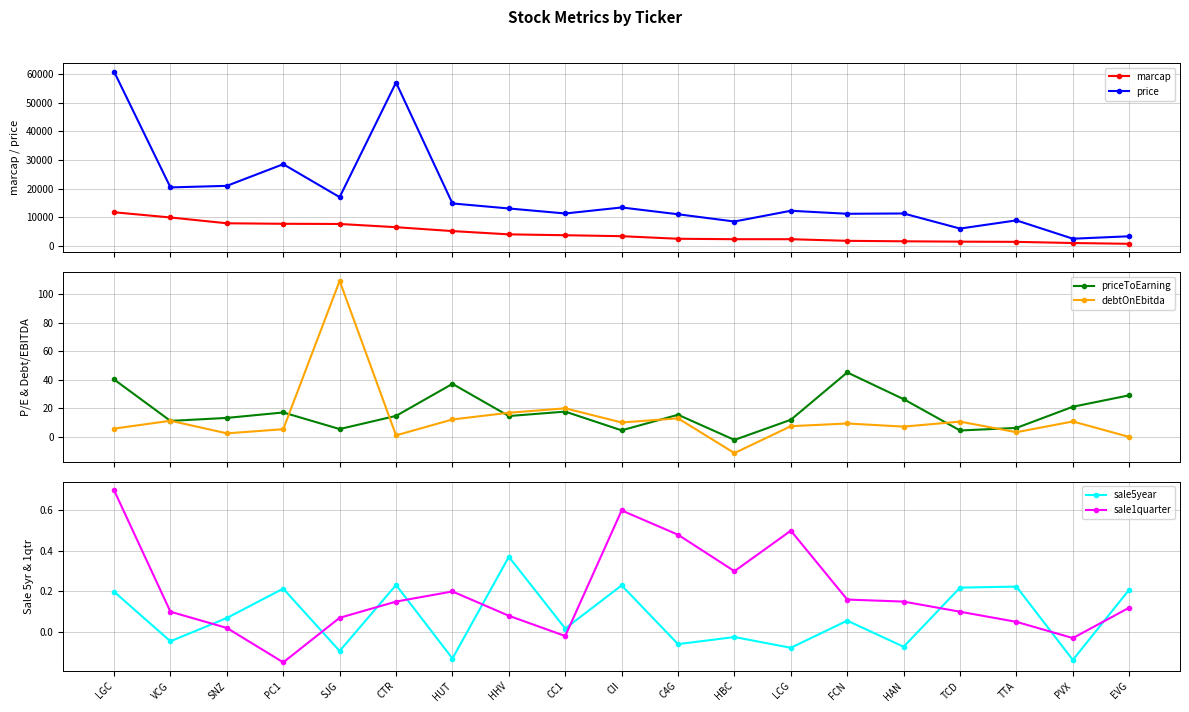

The value of sale5year at CII is 0.2. True or false?

True